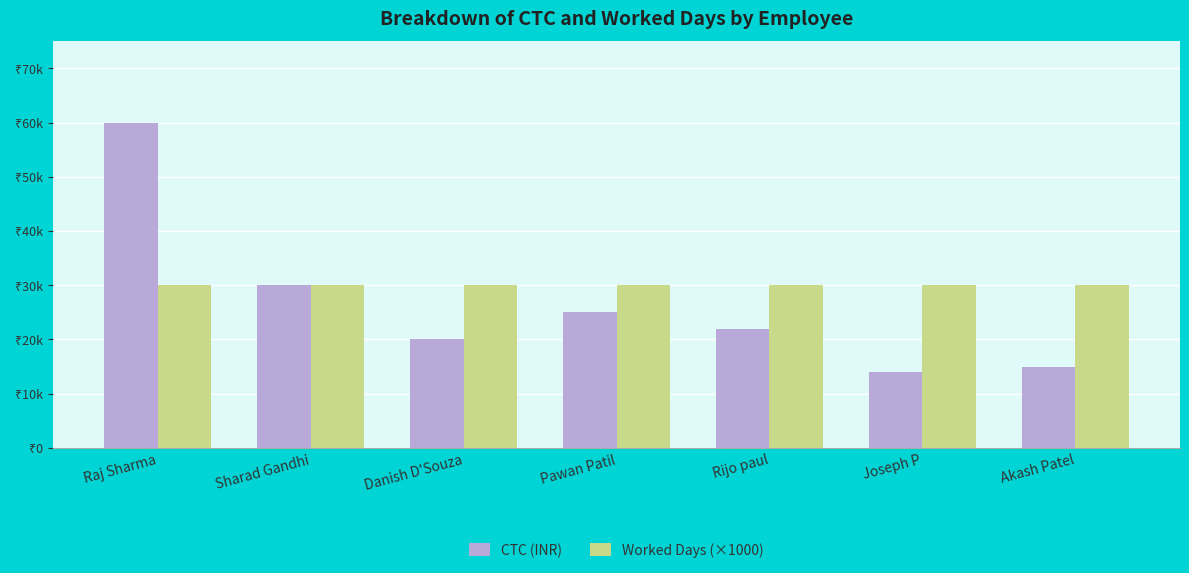

What is the label of the 3rd bar from the right?

Rijo paul